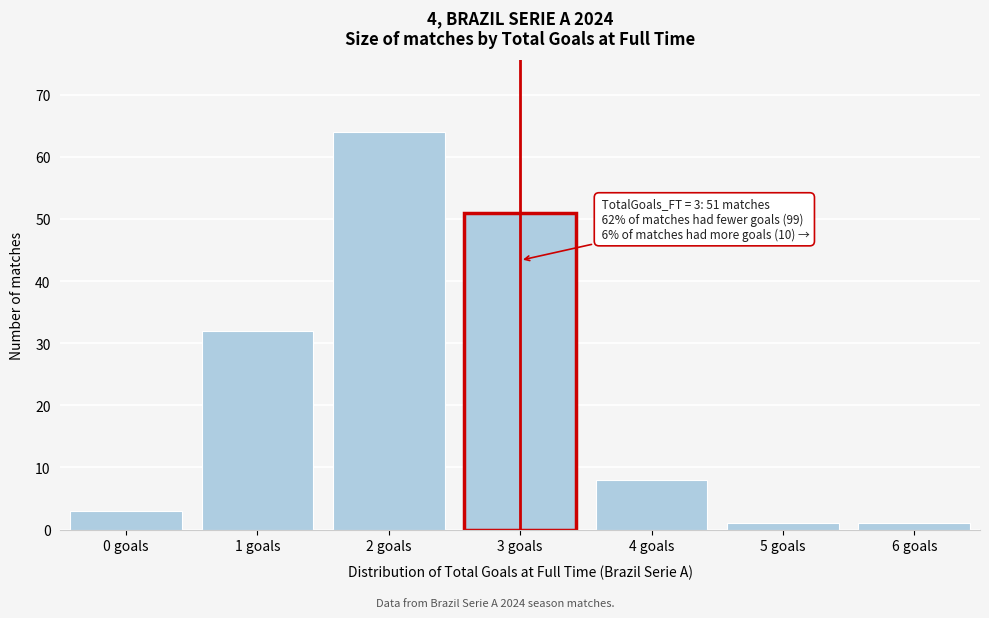

Reading right to left, what are all the values shown in this chart?

1	1	8	51	64	32	3